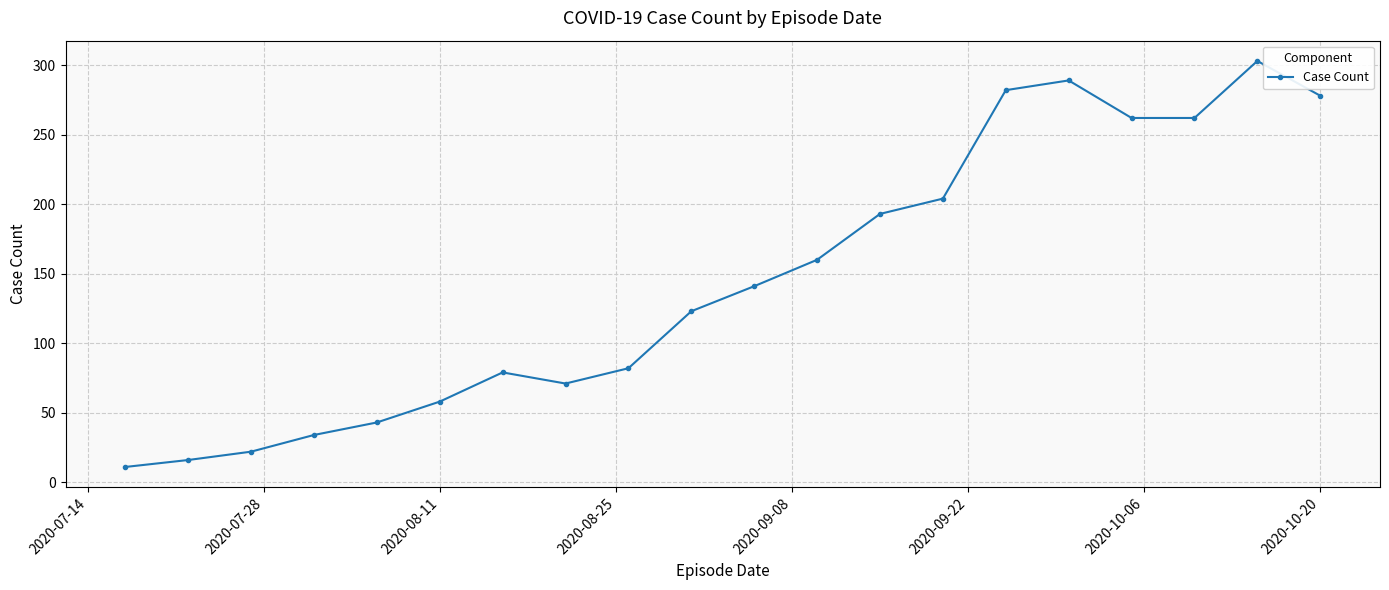

What is the minimum value shown in the chart?

11